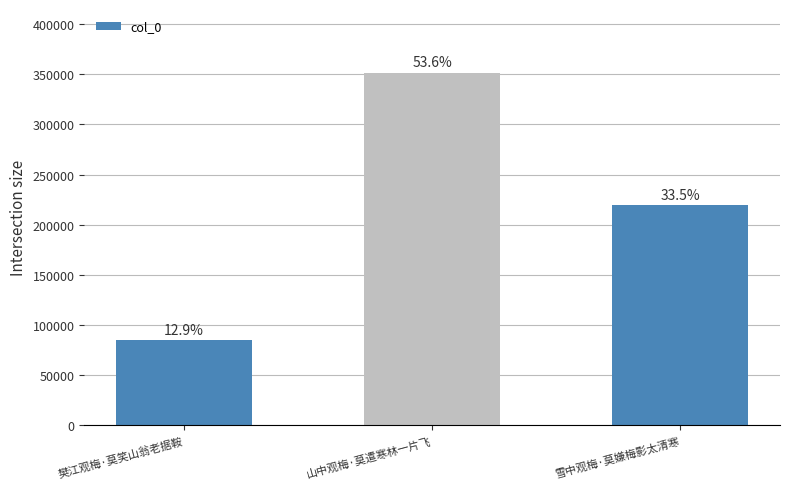

True or false: the data shows 351729 at 山中观梅·莫遣寒林一片飞.

True